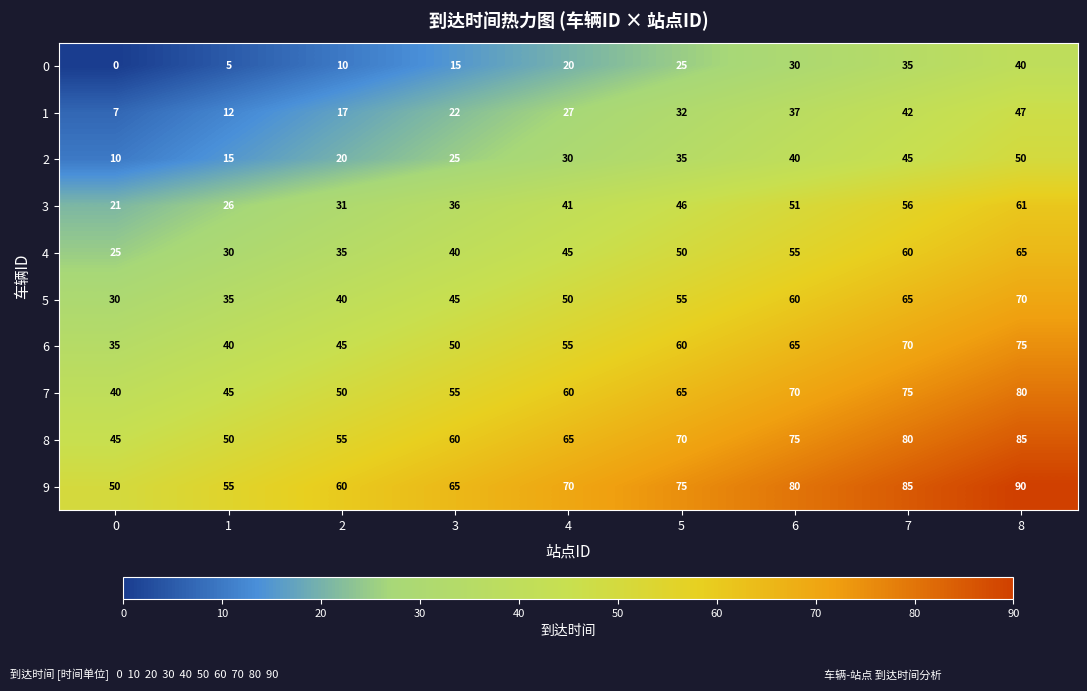

True or false: 7 has a value of 55 at 3.

True